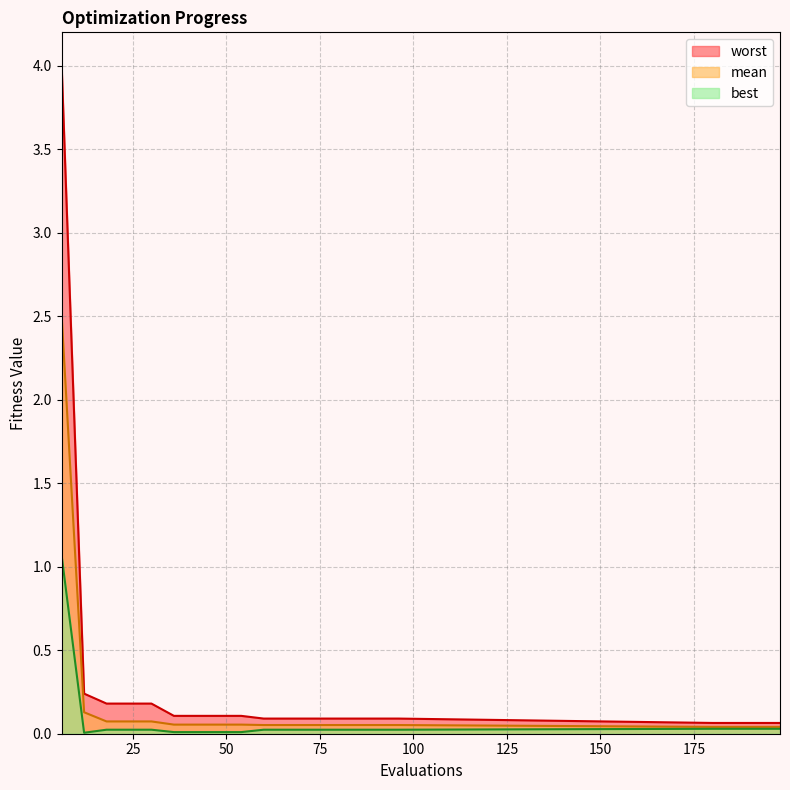

At 192, list the series in order from largest to smallest.

worst, mean, best